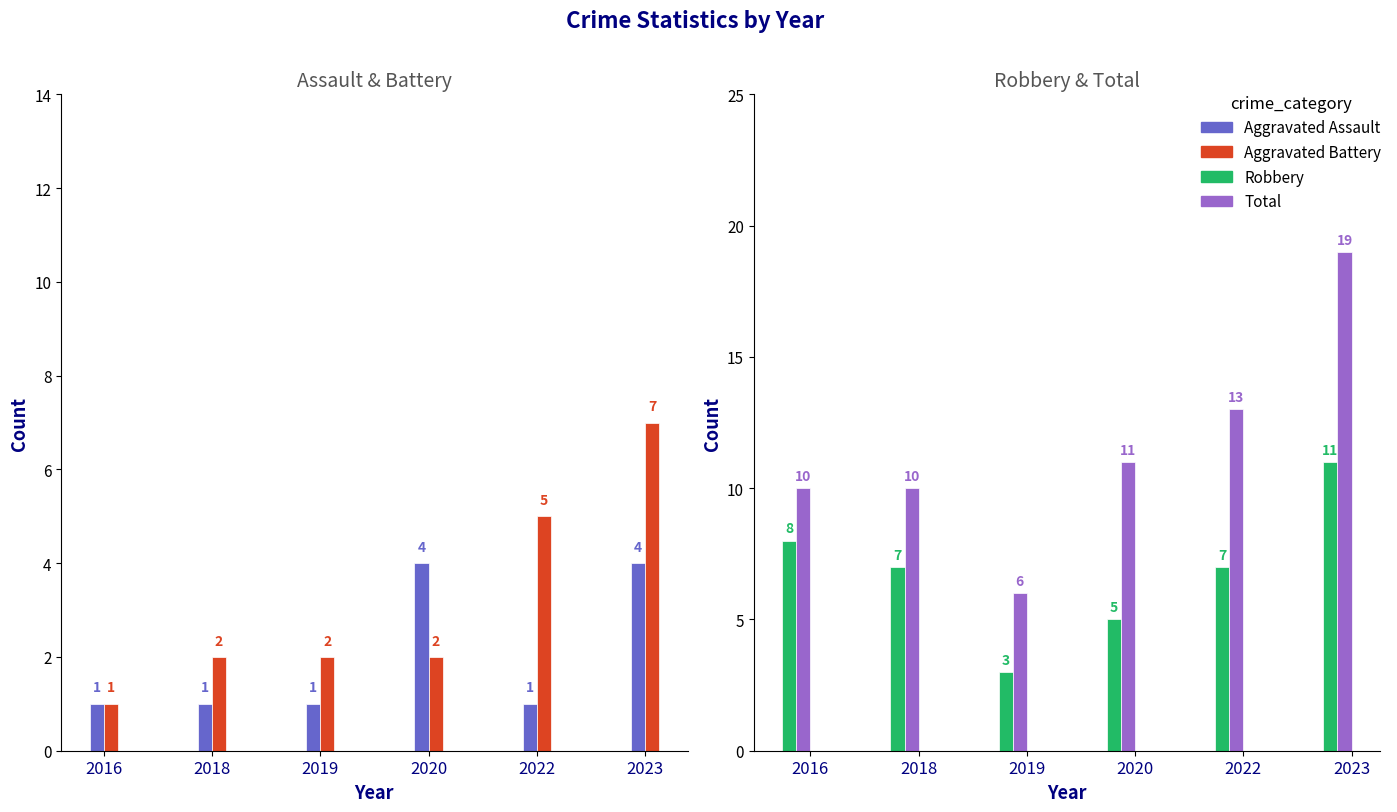

List the series in order of their peak value, lowest first.

Aggravated Assault, Aggravated Battery, Robbery, Total